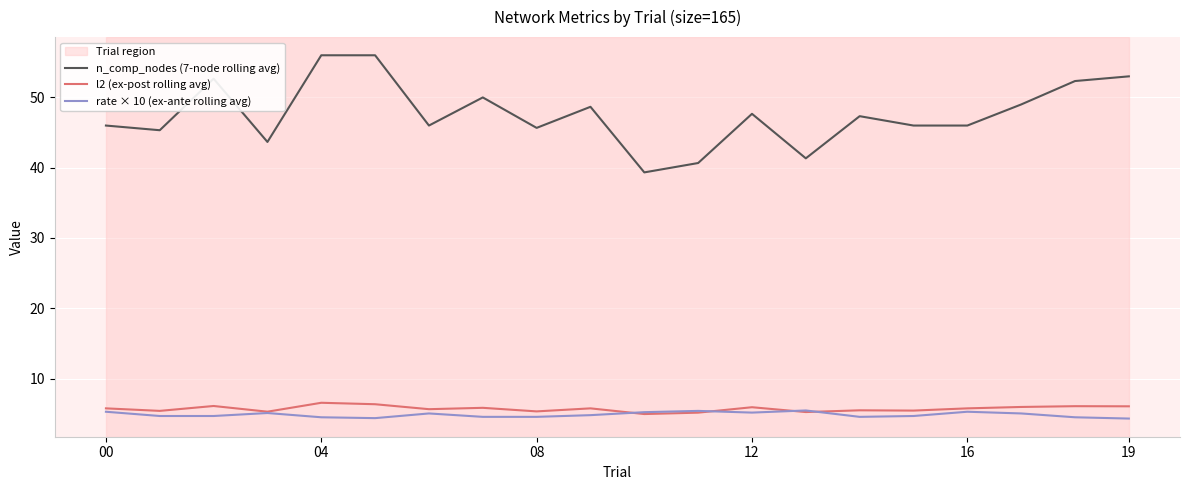

Which series has the largest total across all categories?

n_comp_nodes (7-node rolling avg)